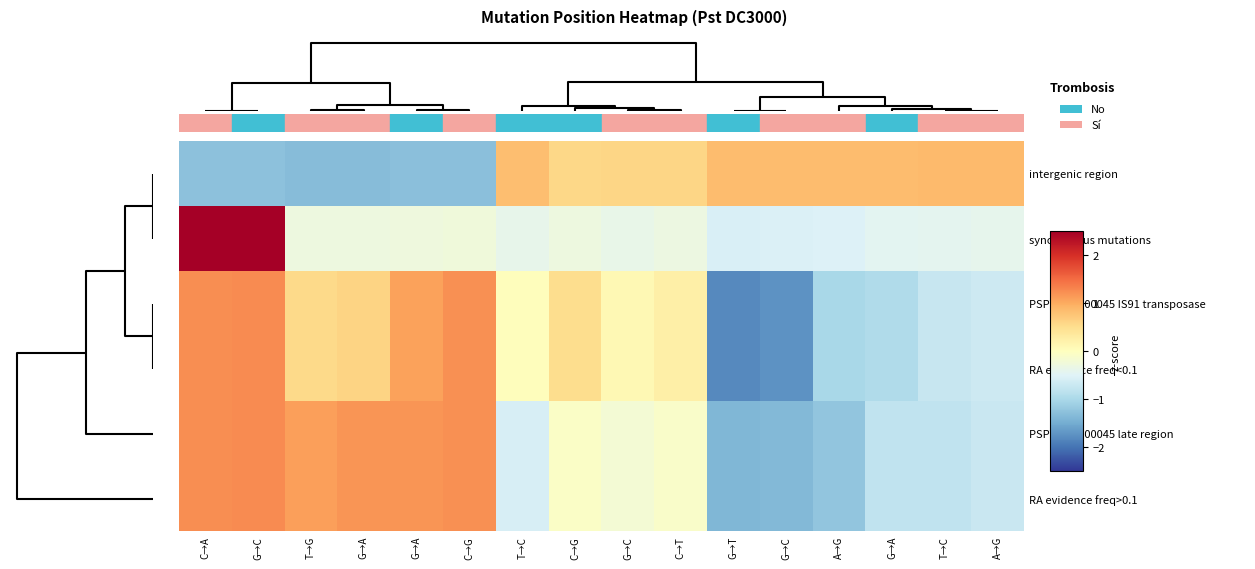

Rank the series by their maximum value, from lowest to highest.

intergenic region, PSPTO_RS00045 late region, RA evidence freq>0.1, PSPTO_RS00045 IS91 transposase, RA evidence freq<0.1, synonymous mutations